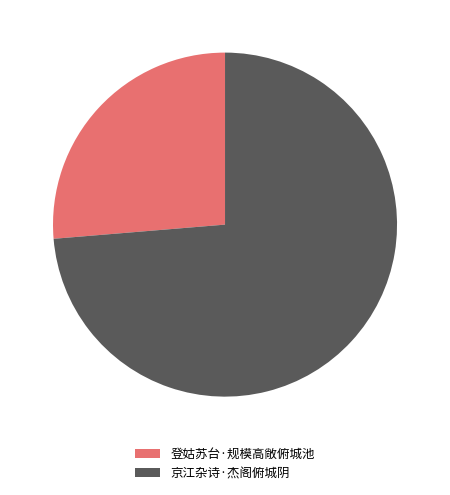

Combined, do 登姑苏台·规模高敞俯城池 and 京江杂诗·杰阁俯城阴 account for over 50%?

Yes